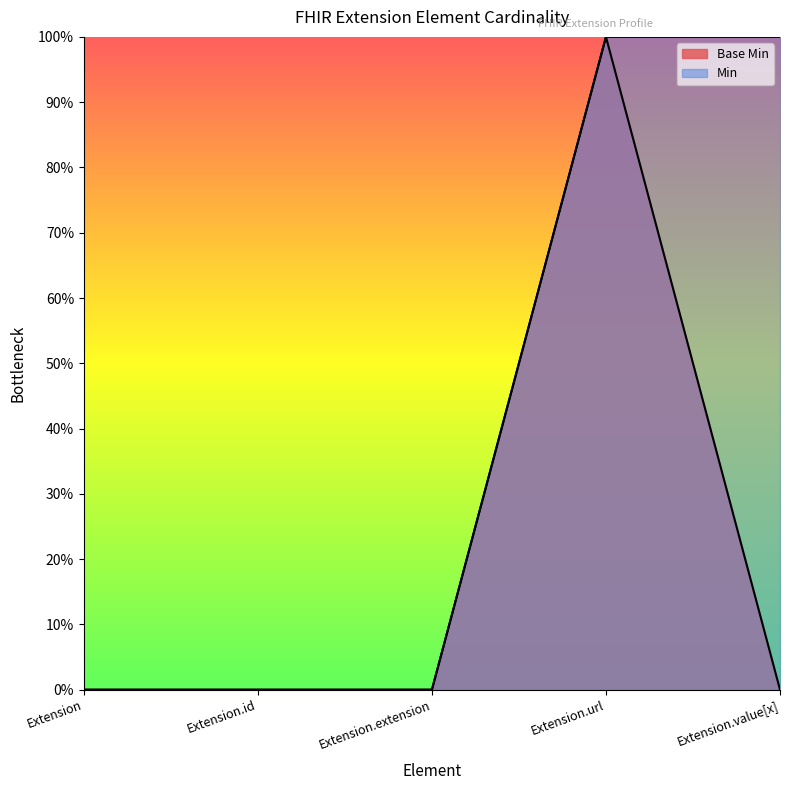

At which category does the chart reach its minimum across all series?

Extension